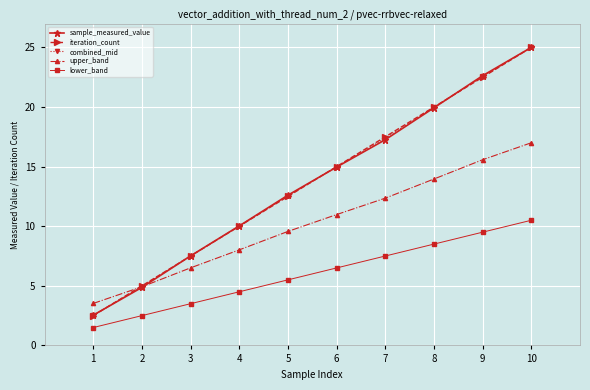

Reading right to left, what are all the values shown in this chart?

sample_measured_value: 10=25.0	9=22.6	8=19.9	7=17.3	6=15.0	5=12.6	4=10.0	3=7.5	2=4.9	1=2.5
iteration_count: 10=25.0	9=22.5	8=20.0	7=17.5	6=15.0	5=12.5	4=10.0	3=7.5	2=5.0	1=2.5
combined_mid: 10=25.0	9=22.6	8=20.0	7=17.4	6=15.0	5=12.6	4=10.0	3=7.5	2=4.9	1=2.5
upper_band: 10=17.0	9=15.6	8=14.0	7=12.4	6=11.0	5=9.6	4=8.0	3=6.5	2=4.9	1=3.5
lower_band: 10=10.5	9=9.5	8=8.5	7=7.5	6=6.5	5=5.5	4=4.5	3=3.5	2=2.5	1=1.5